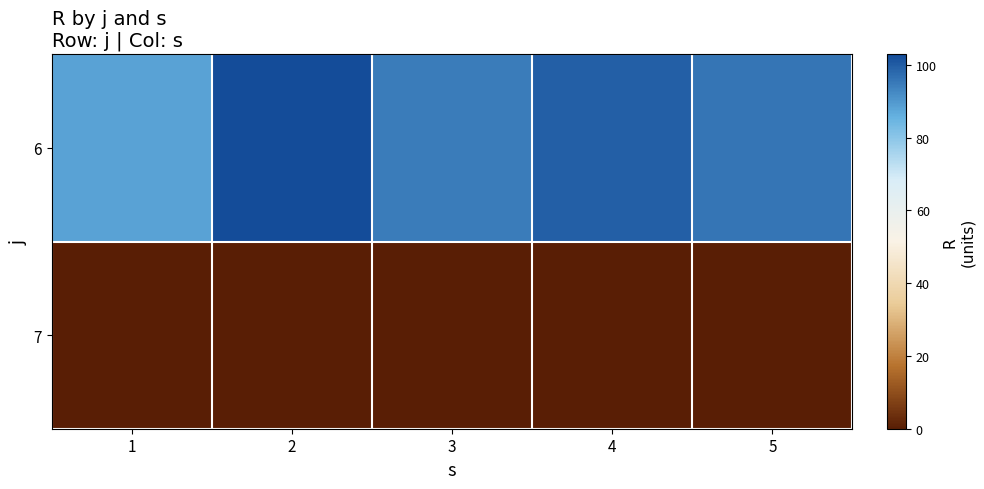

Reading left to right, transcribe all the data shown in this chart.

6: 1=88.1	2=102.9	3=94.6	4=99.3	5=95.8
7: 1=0.0	2=0.0	3=0.0	4=0.0	5=0.0